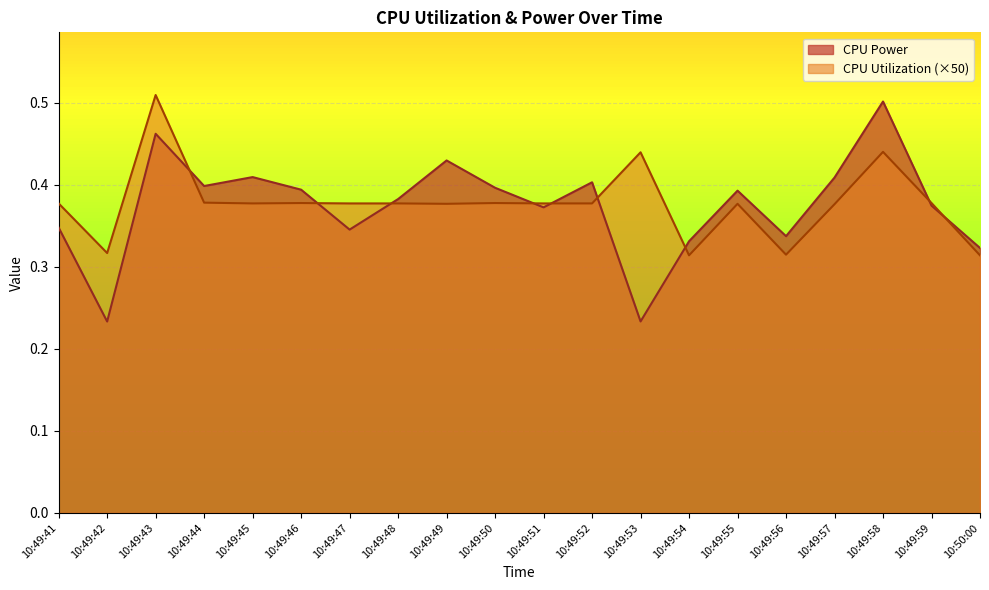

Is the value of CPU Utilization at 10:49:44 greater than the value of CPU Power at 10:49:49?

No